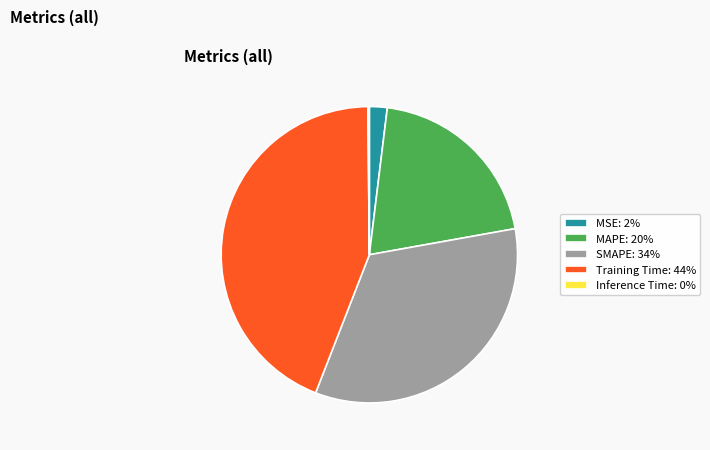

Between Training Time: 44% and SMAPE: 34%, which is larger?

Training Time: 44%